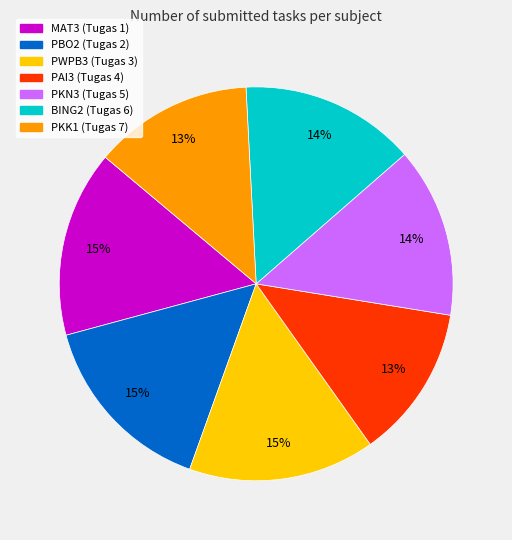

To the nearest percent, what is the average slice percentage?

14%